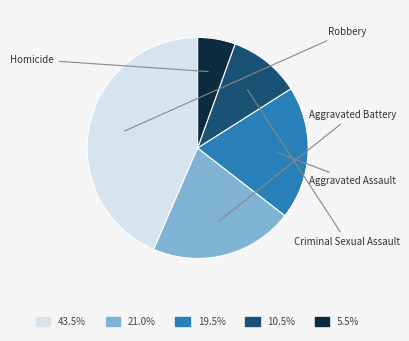

Does any single category account for the majority?

No